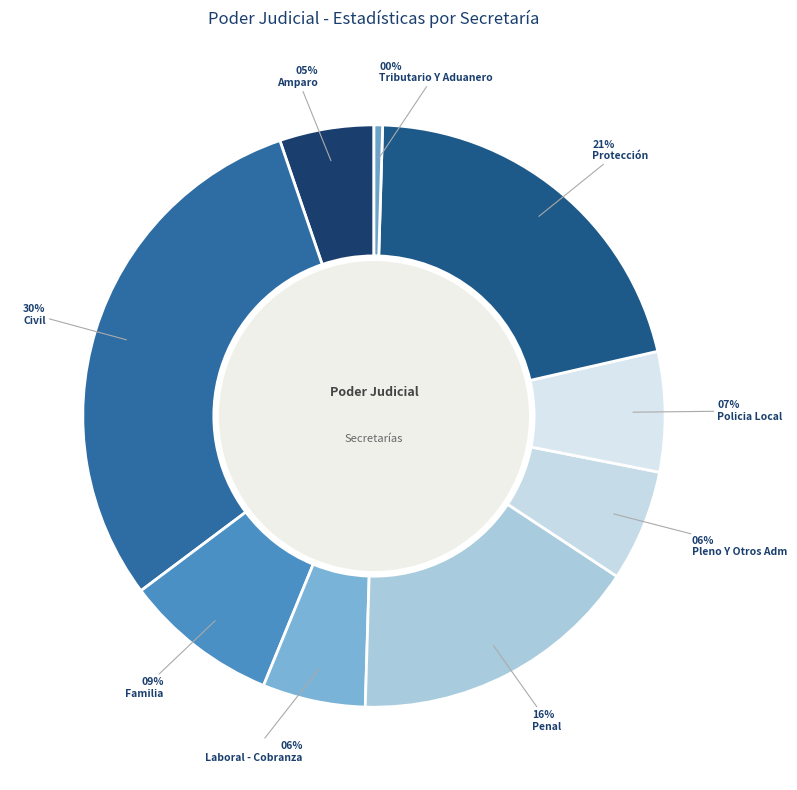

How many slices are in this pie chart?

9